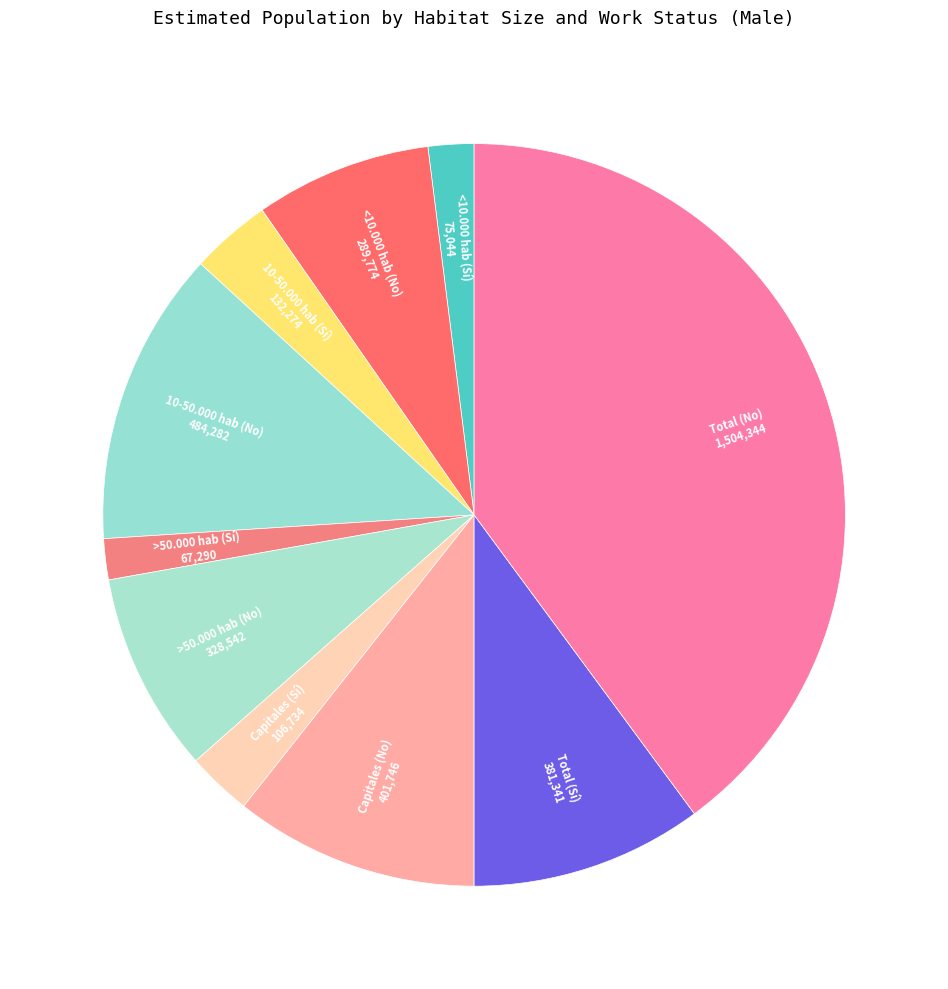

True or false: Capitales (No) accounts for 5% of the total.

False